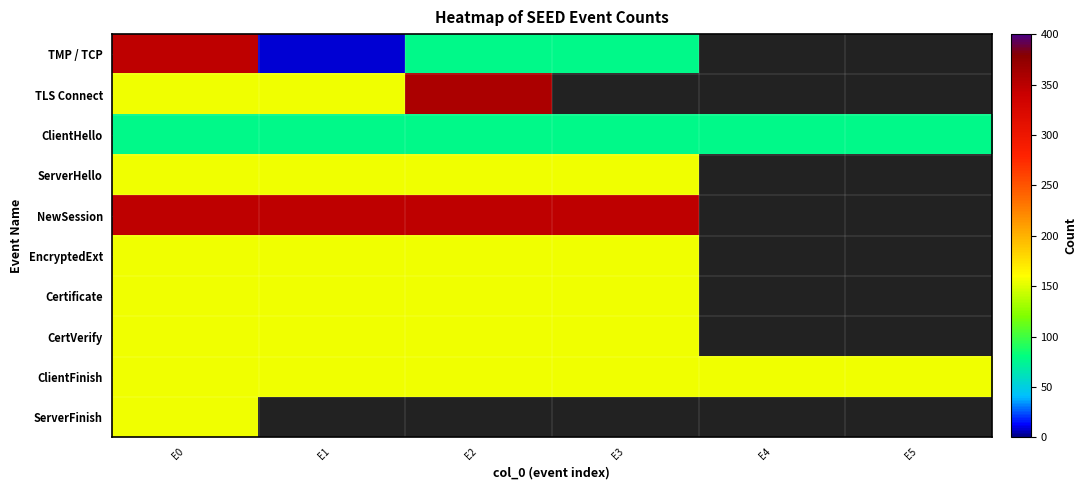

At which category is the sum across all series the highest?

E0